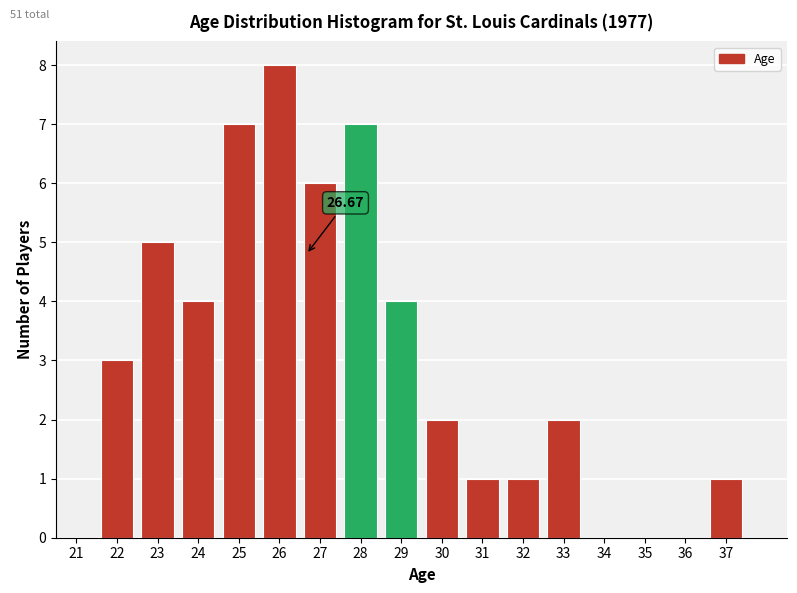

What is the change in value from 21 to 31?

+1